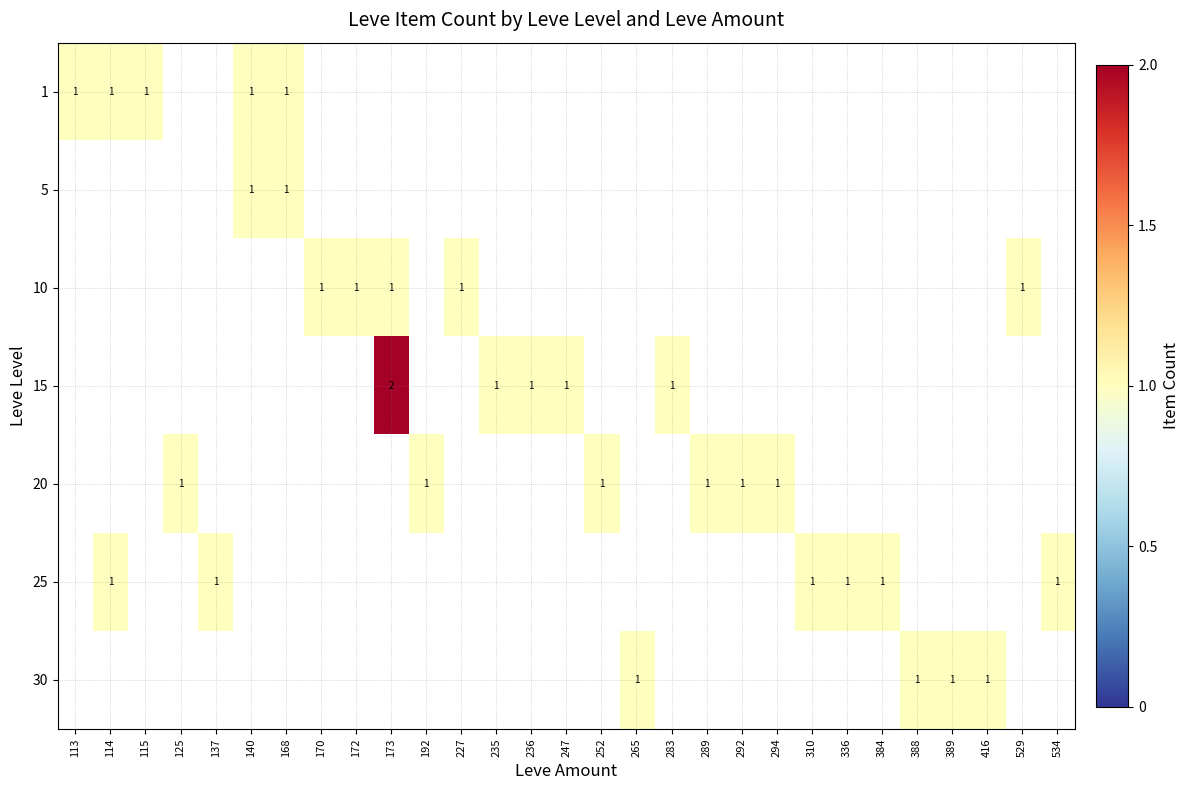

Which has a higher value, 294 or 289?

289